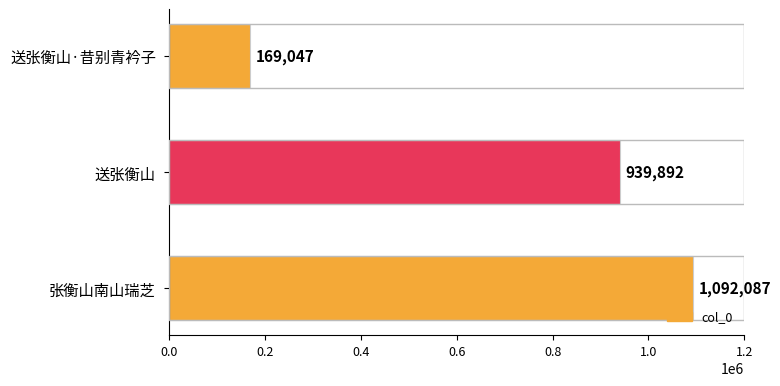

What is the difference between the maximum and minimum values?

923040